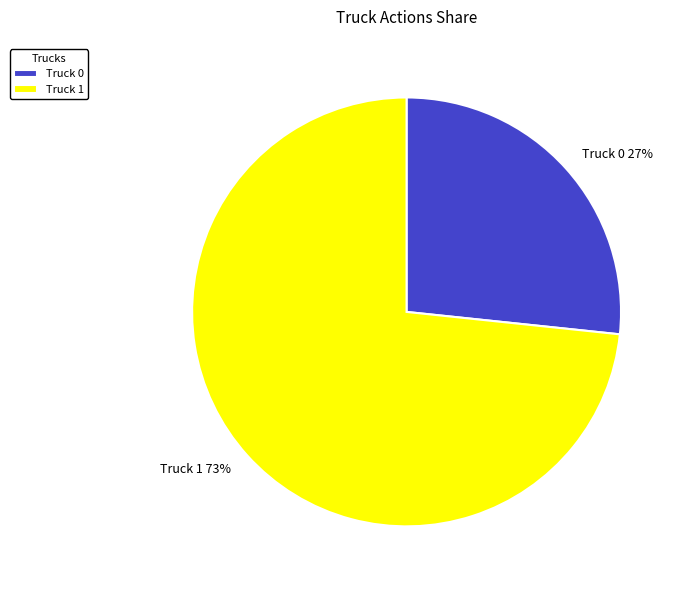

Combined, do Truck 1 73% and Truck 0 27% account for over 50%?

Yes